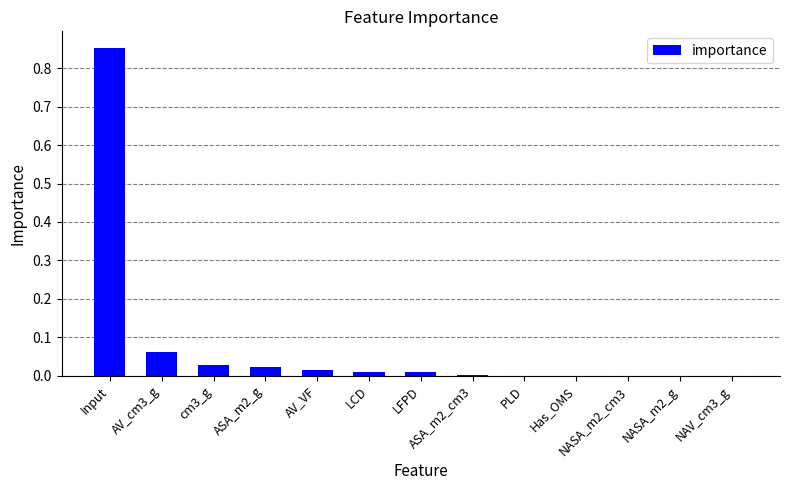

What is the sum of all values?

1.0